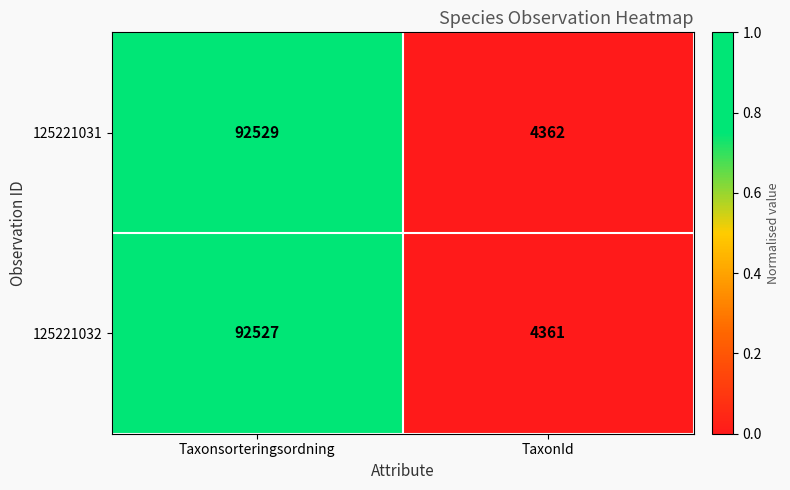

At which label does 125221032 reach its minimum?

TaxonId